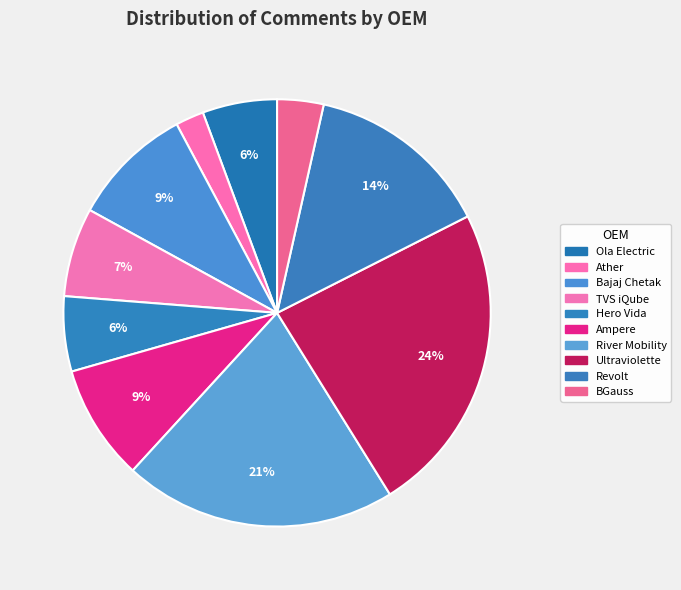

How many slices are in this pie chart?

10